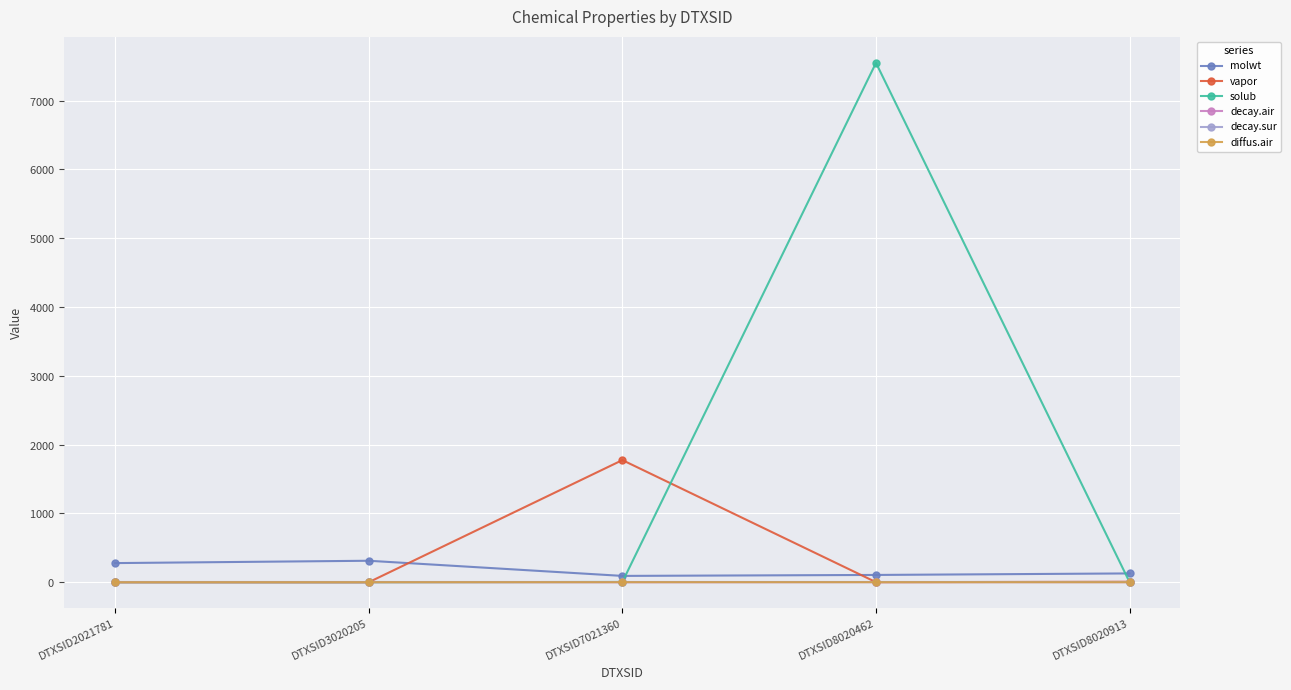

At which category does the chart reach its peak across all series?

DTXSID8020462